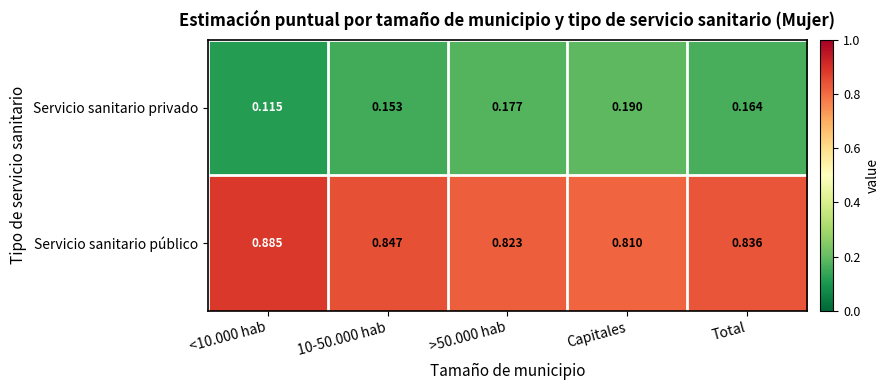

List the series in order of their peak value, lowest first.

Servicio sanitario privado, Servicio sanitario público